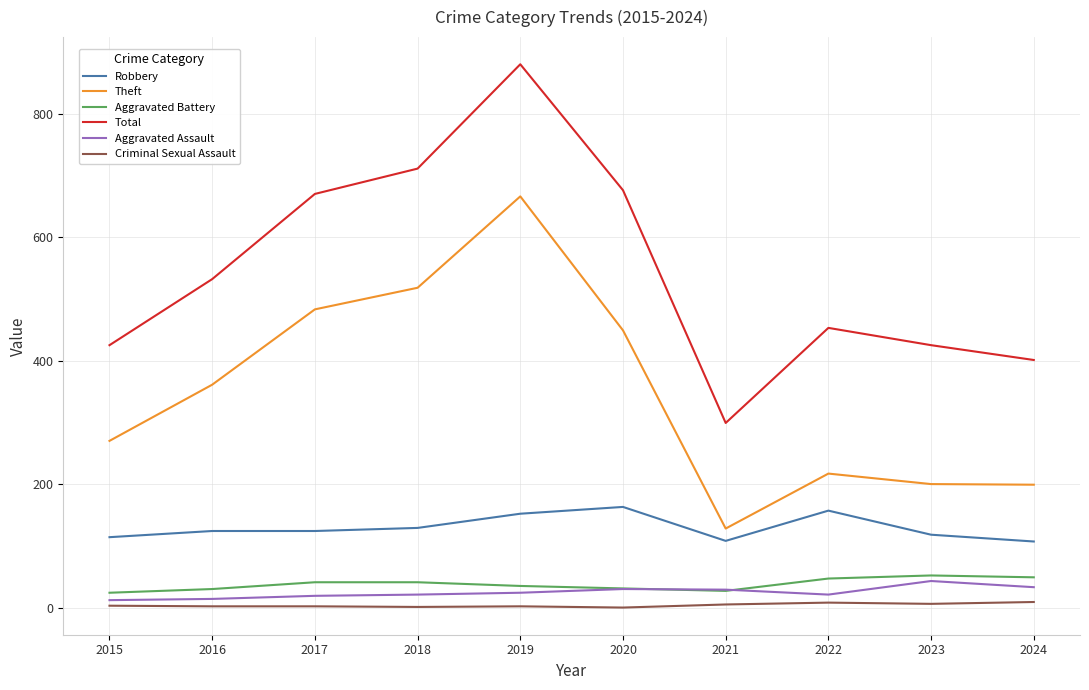

True or false: Robbery has a value of 118 at 2023.

True